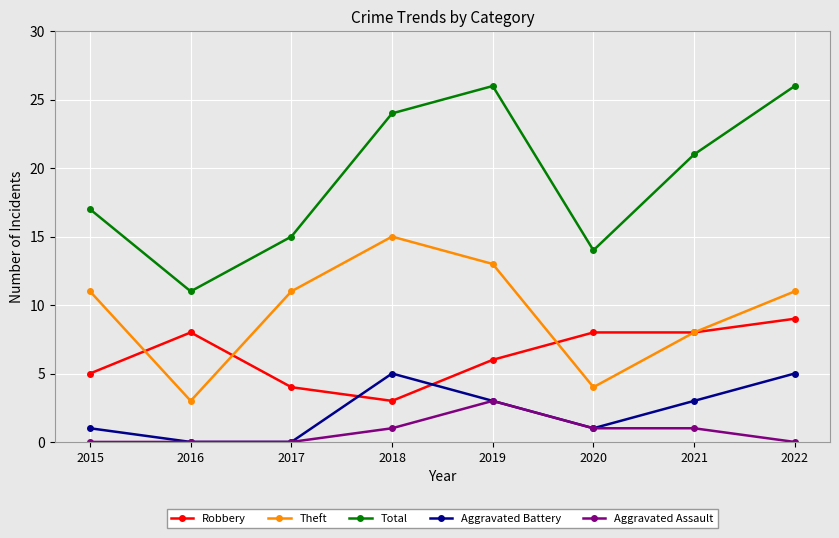

Where is the first local maximum for Theft?

2018